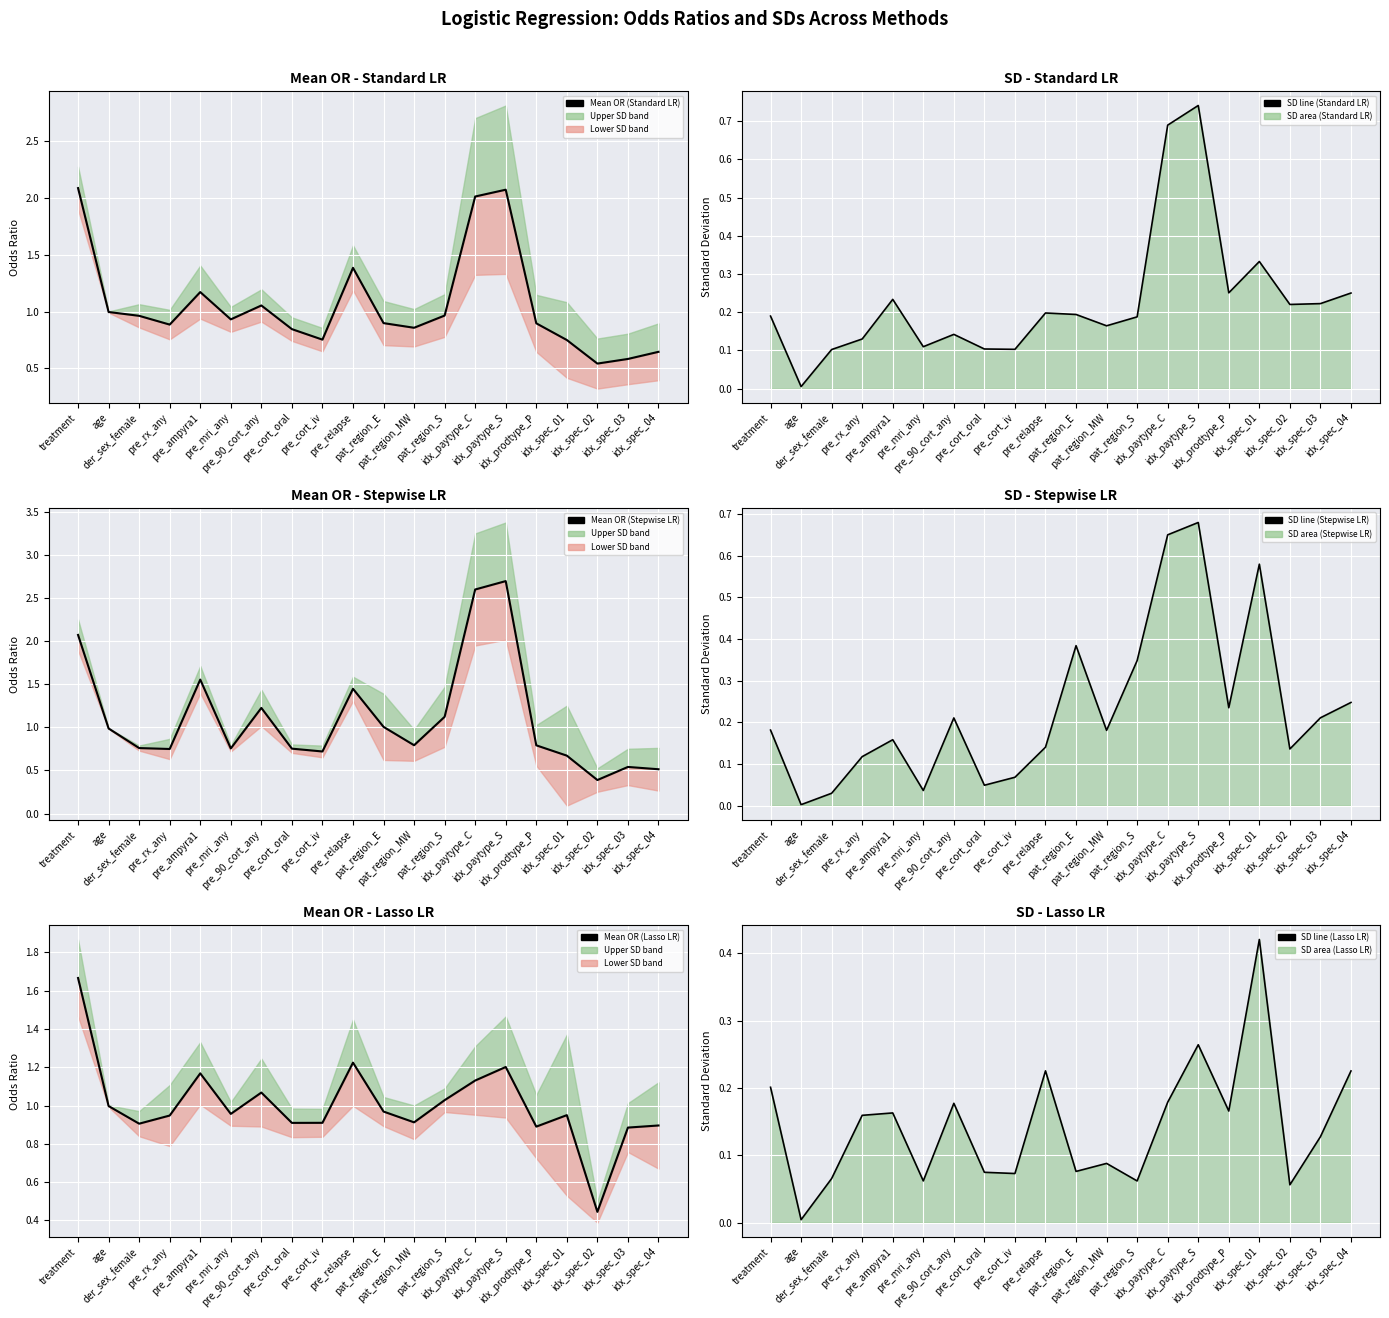

Reading right to left, transcribe all the data shown in this chart.

Mean OR (Standard LR): 0.6	0.6	0.5	0.7	0.9	2.1	2.0	1.0	0.9	0.9	1.4	0.8	0.8	1.1	0.9	1.2	0.9	1.0	1.0	2.1
SD line (Standard LR): 0.3	0.2	0.2	0.3	0.3	0.7	0.7	0.2	0.2	0.2	0.2	0.1	0.1	0.1	0.1	0.2	0.1	0.1	0.0	0.2
Mean OR (Stepwise LR): 0.5	0.5	0.4	0.7	0.8	2.7	2.6	1.1	0.8	1.0	1.4	0.7	0.8	1.2	0.8	1.6	0.7	0.8	1.0	2.1
SD line (Stepwise LR): 0.2	0.2	0.1	0.6	0.2	0.7	0.7	0.3	0.2	0.4	0.1	0.1	0.0	0.2	0.0	0.2	0.1	0.0	0.0	0.2
Mean OR (Lasso LR): 0.9	0.9	0.4	1.0	0.9	1.2	1.1	1.0	0.9	1.0	1.2	0.9	0.9	1.1	1.0	1.2	0.9	0.9	1.0	1.7
SD line (Lasso LR): 0.2	0.1	0.1	0.4	0.2	0.3	0.2	0.1	0.1	0.1	0.2	0.1	0.1	0.2	0.1	0.2	0.2	0.1	0.0	0.2